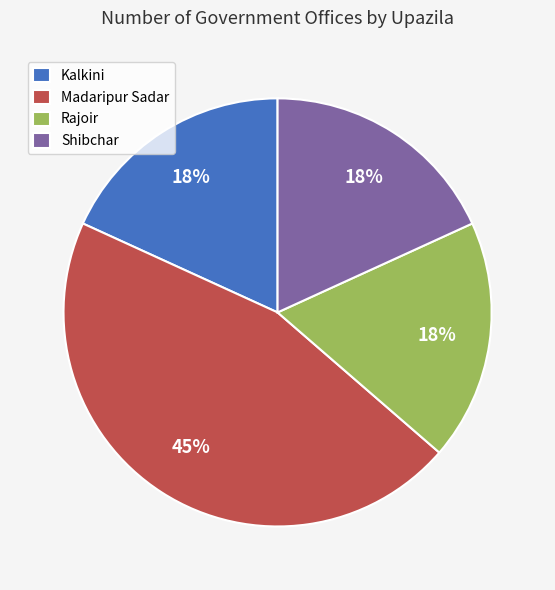

Is it true that Shibchar is 18% of the pie?

True